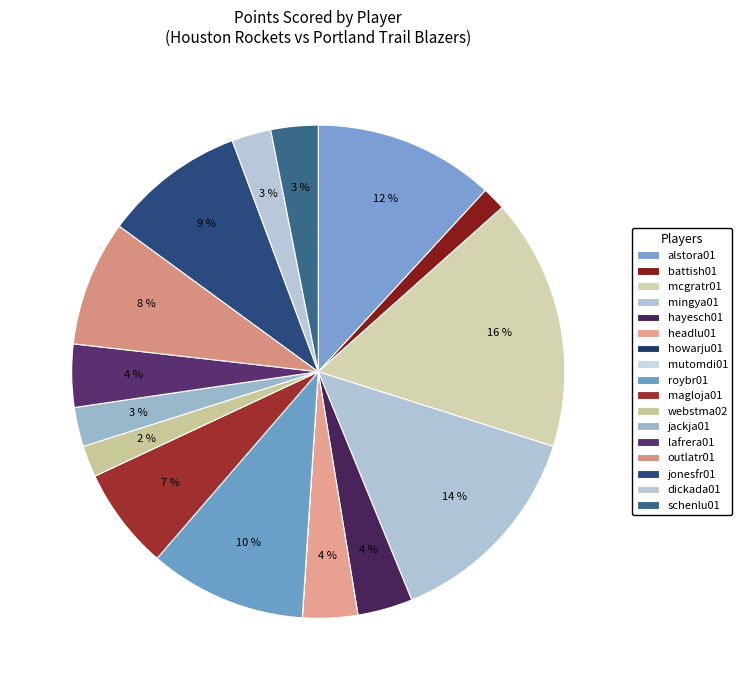

Combined, what portion of the pie is mcgratr01 and dickada01?

19.1%